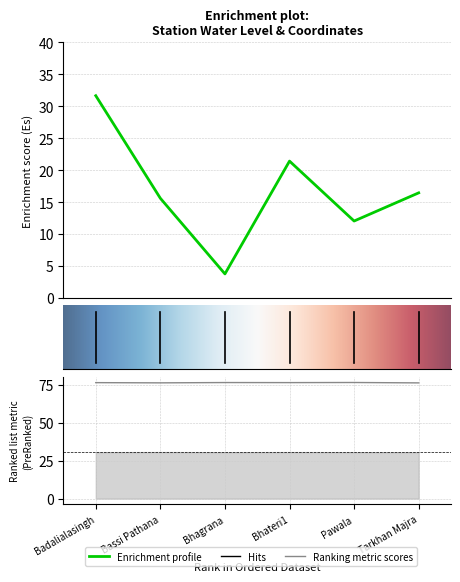

Reading right to left, what are all the values shown in this chart?

water_level (in m): 16.4	12.0	21.4	3.8	15.6	31.7
long: 76.4	76.6	76.5	76.6	76.4	76.5